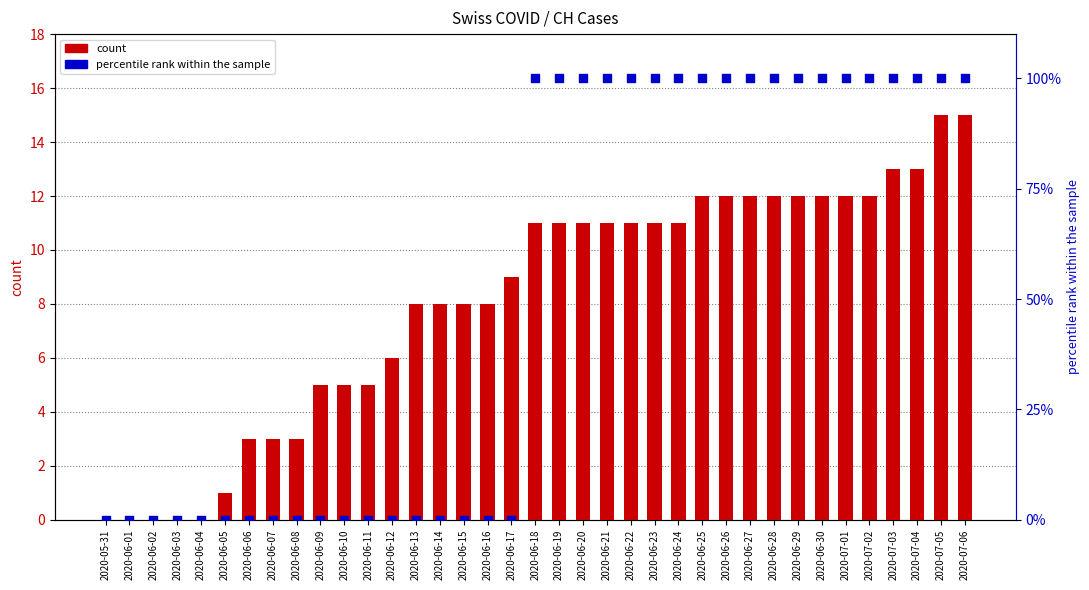

Which series has the largest total across all categories?

AG_pc (scaled)